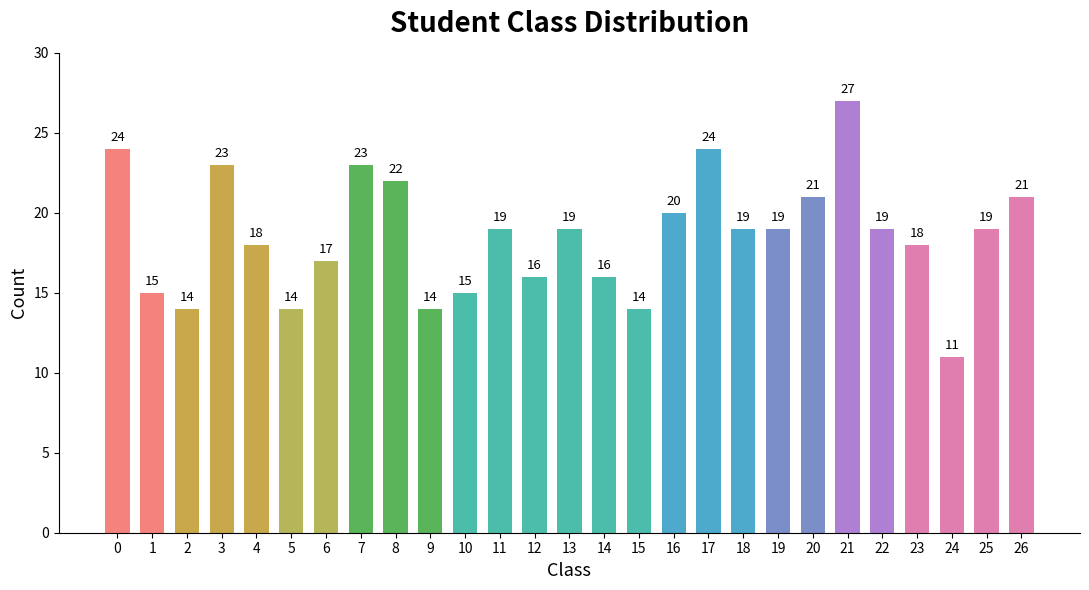

How many values are below 19?

12